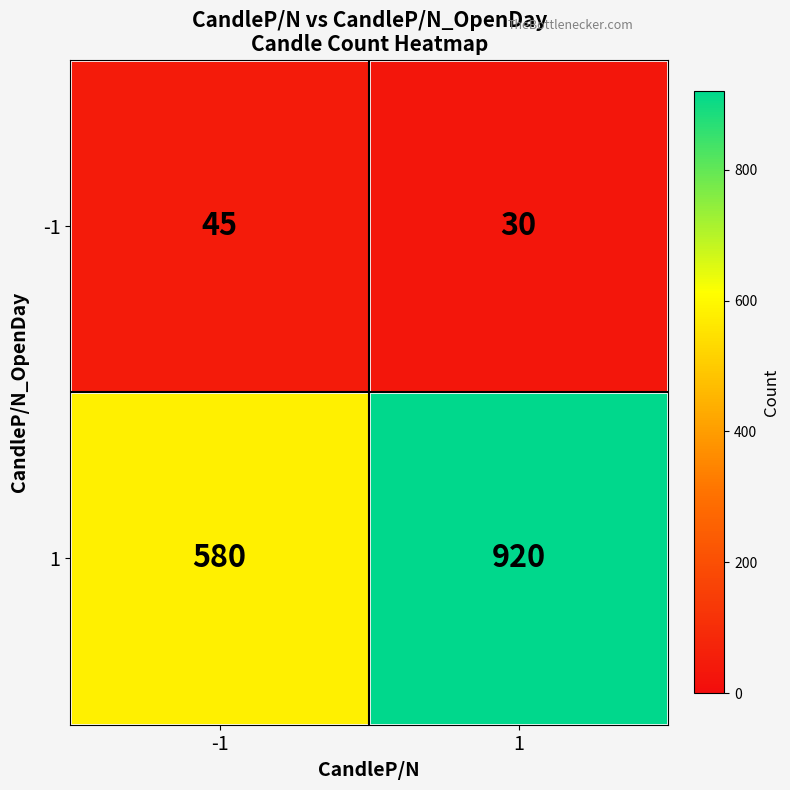

Reading left to right, extract all data points from this chart.

-1: 45	30
1: 580	920